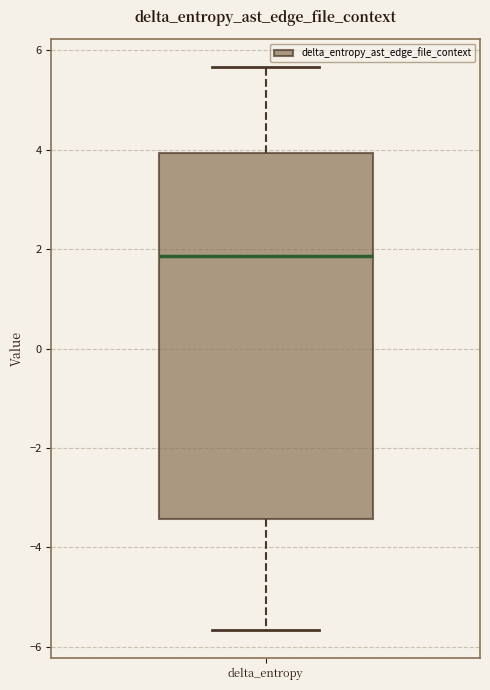

Transcribe this box plot: give where the median line is, the range the box spans, and where the two whiskers end, as read against the y-axis. The values are not printed on the chart, so give them approximately, as read against the axis.

median 1.8, box -3.4 to 4.0, whiskers -5.6 to 5.6